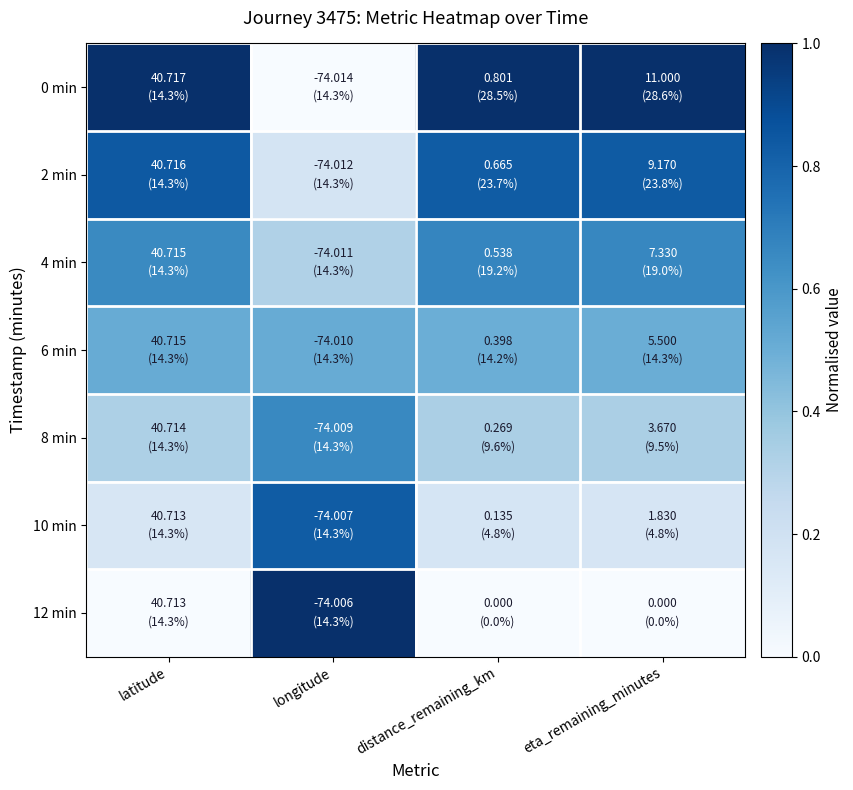

Rank the series by their maximum value, from lowest to highest.

6 min, 8 min, 4 min, 10 min, 2 min, 0 min, 12 min